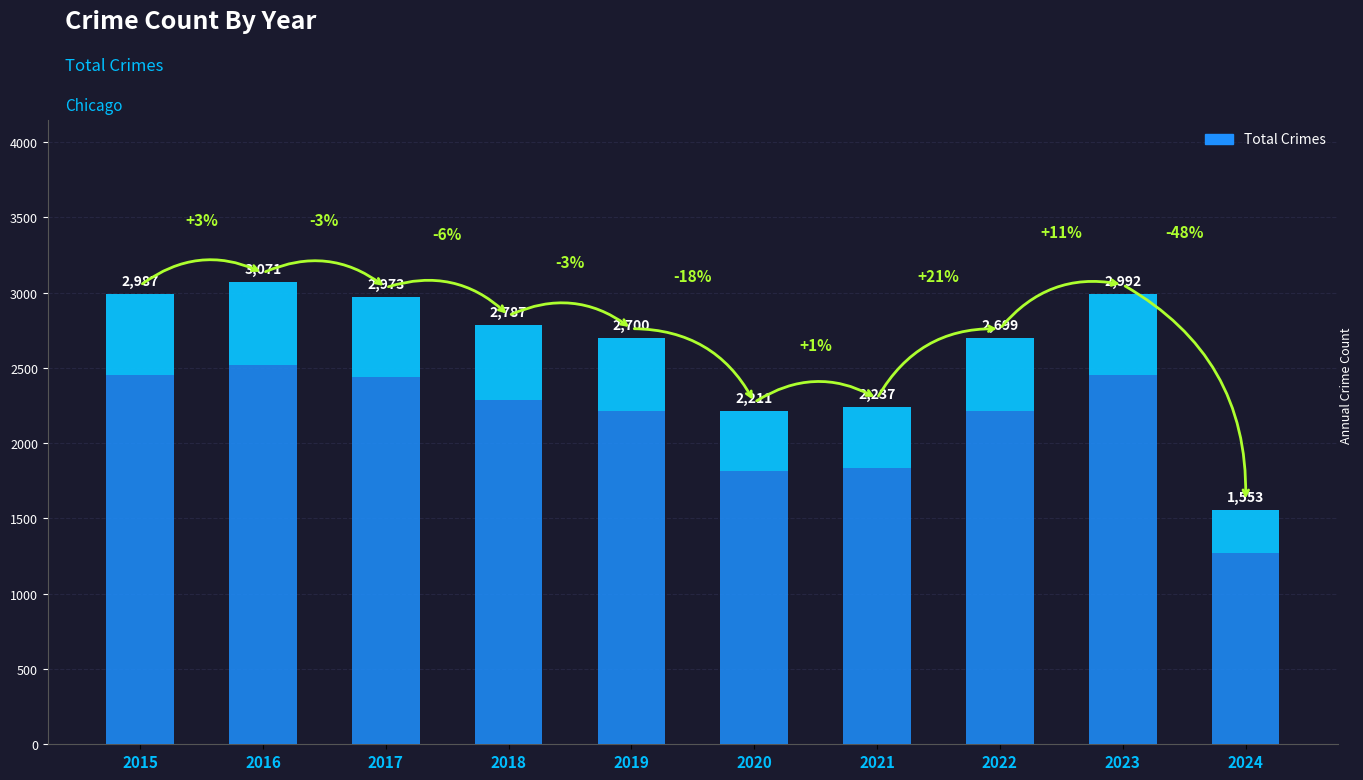

What is the change in value from 2020 to 2024?

-658